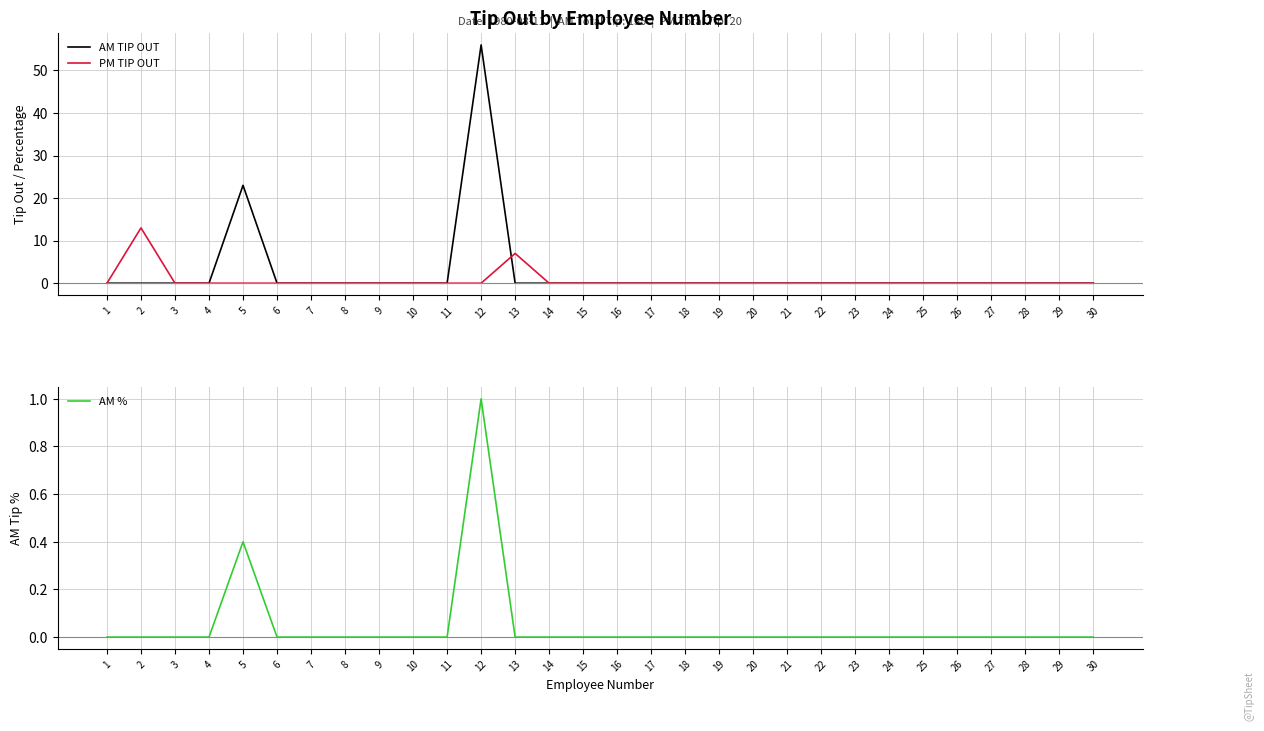

How many times do PM TIP OUT and AM % cross each other?

1